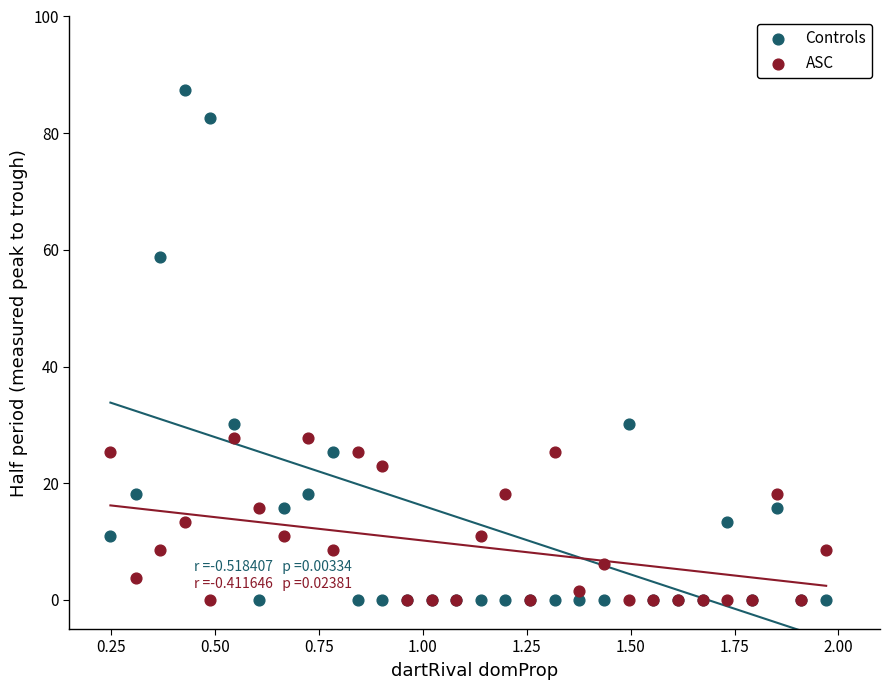

Which series contains the highest Y value?

Controls